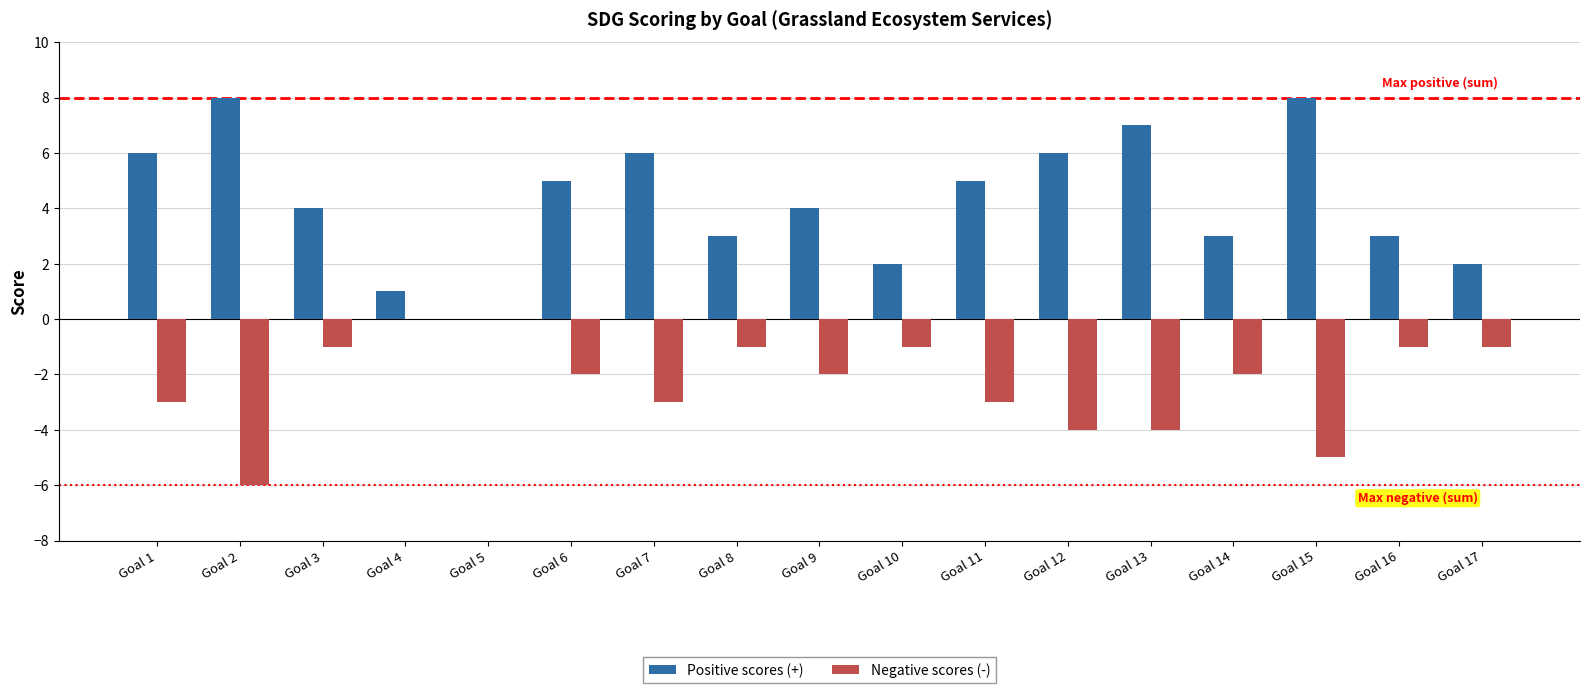

What is the total value across all series at Goal 13?

3